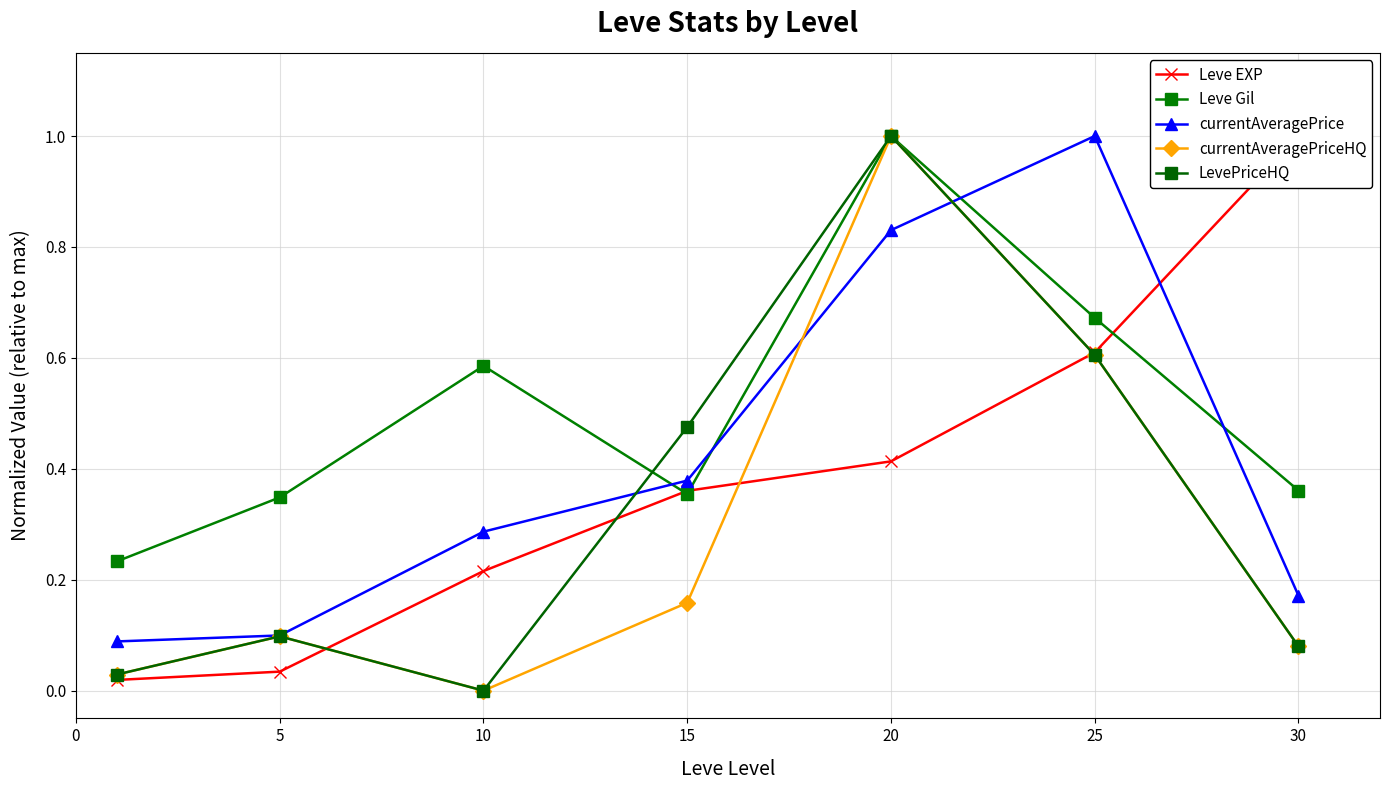

What is the greatest value displayed?

1.0